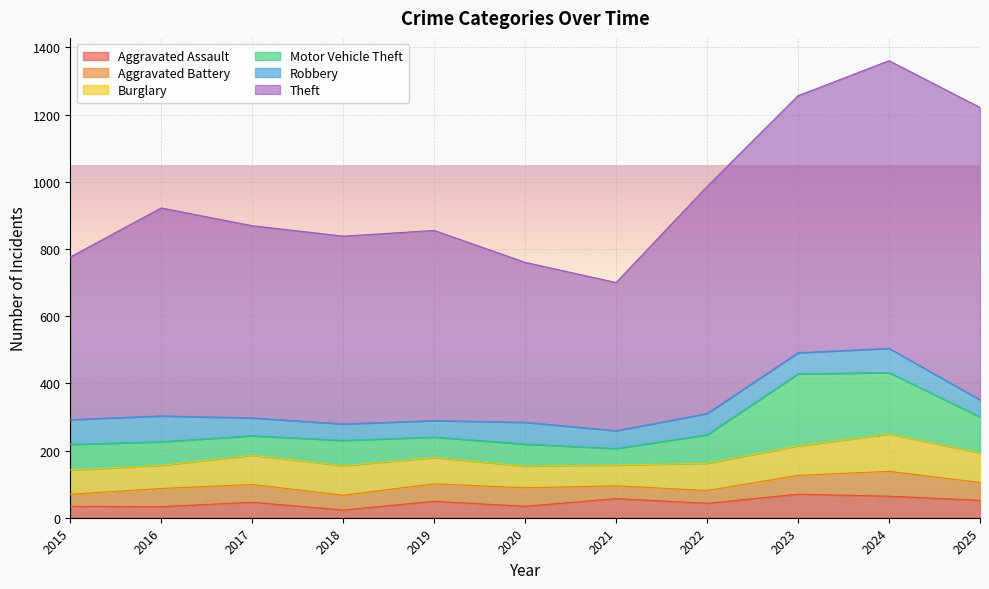

Reading right to left, transcribe all the data shown in this chart.

Aggravated Assault: 52	64	70	43	57	34	49	23	46	33	34
Aggravated Battery: 53	74	56	38	38	55	52	44	53	54	36
Burglary: 88	111	88	81	62	65	78	88	87	69	72
Motor Vehicle Theft: 107	183	214	85	49	65	61	75	58	70	76
Robbery: 51	72	63	63	53	65	49	49	53	77	74
Theft: 870	856	765	676	441	476	566	559	572	619	484